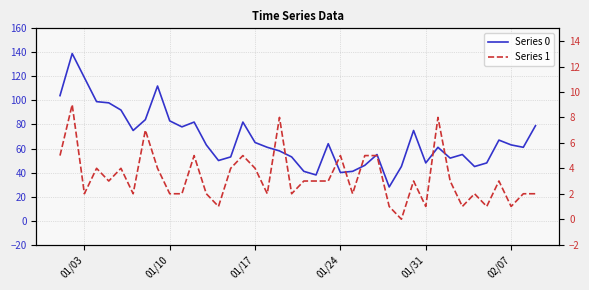

What is the label of the 4th point from the left?

01/24